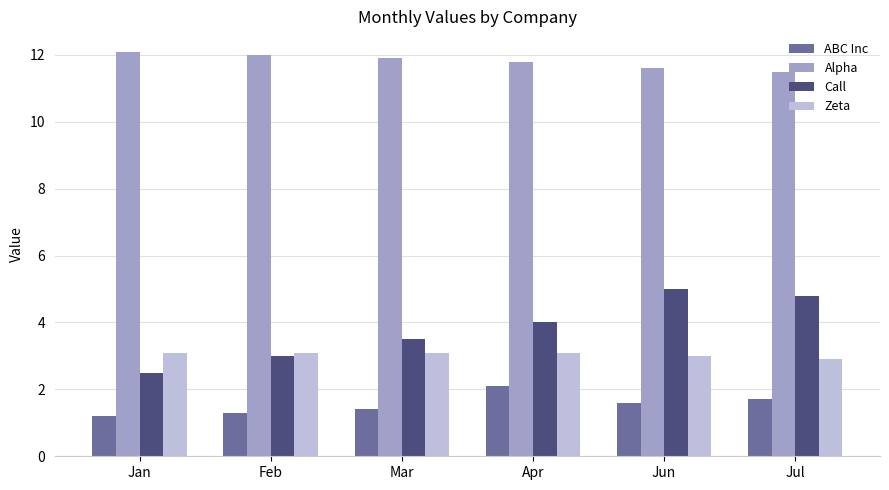

Read the Alpha value at Jan.

12.1